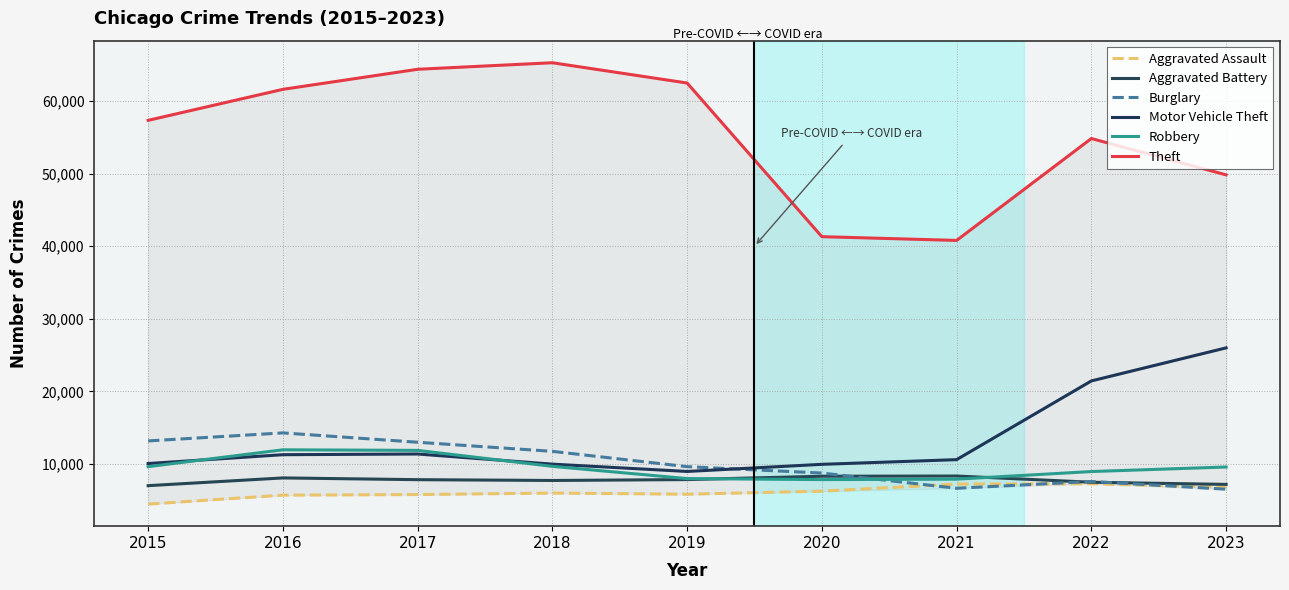

What is the difference between the second highest and second lowest values in the Burglary series?

6523